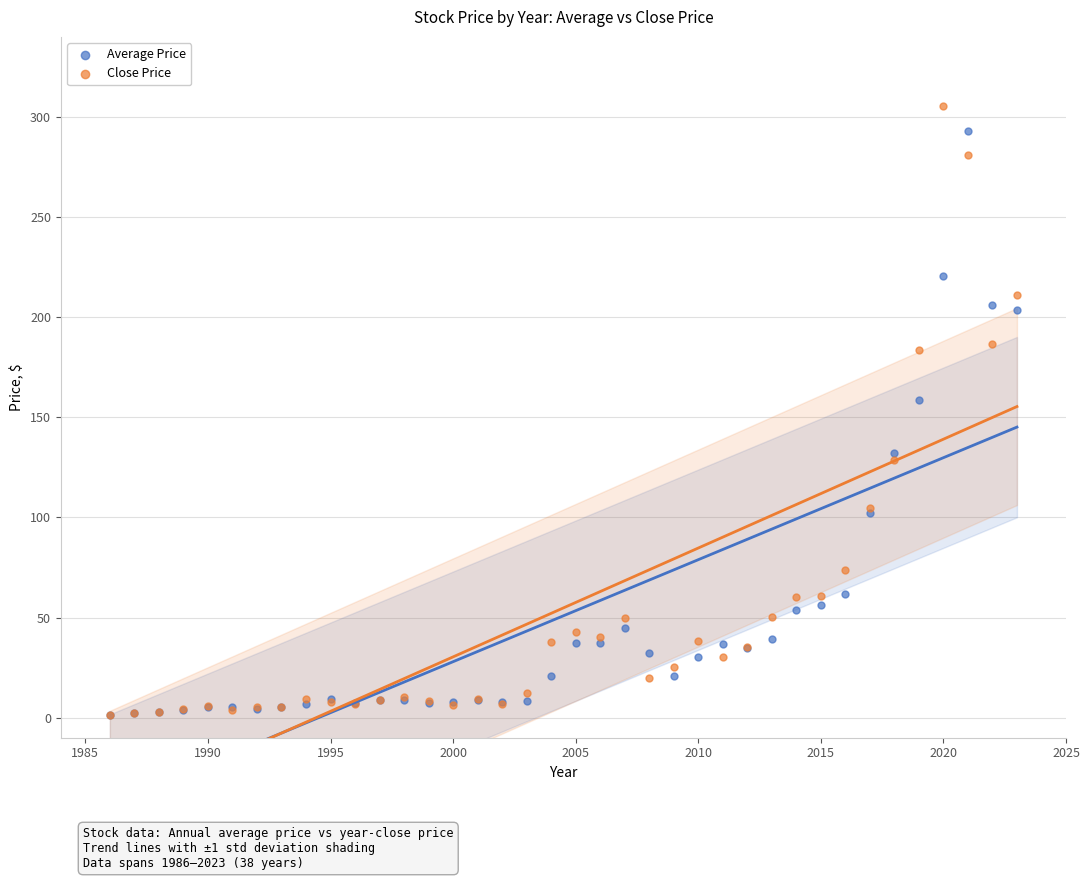

Which series reaches the maximum Y coordinate?

Close Price